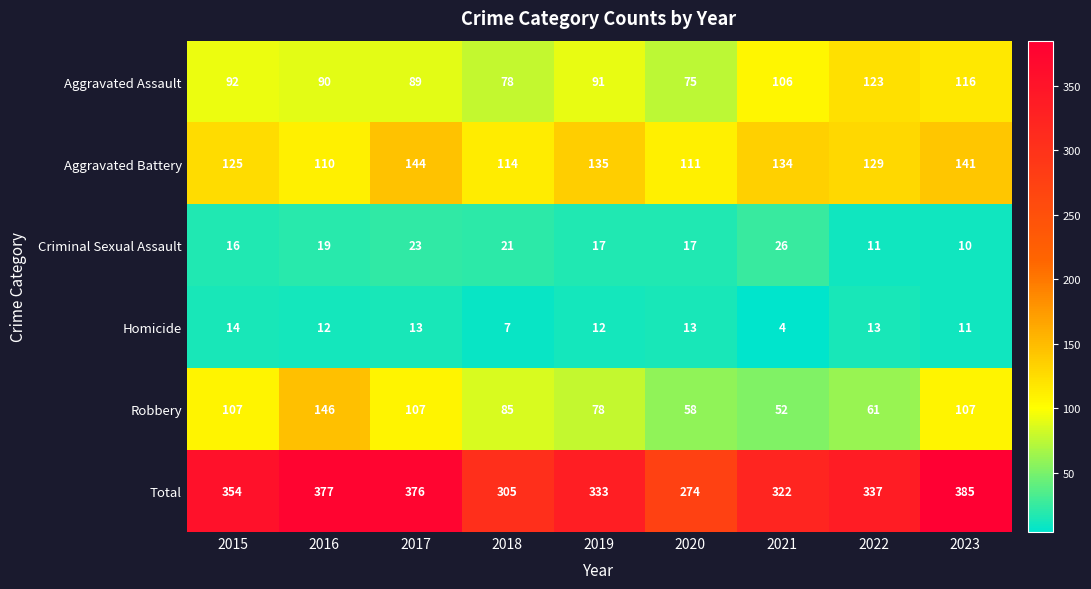

What is the difference between the maximum and minimum values in the Aggravated Assault series?

48